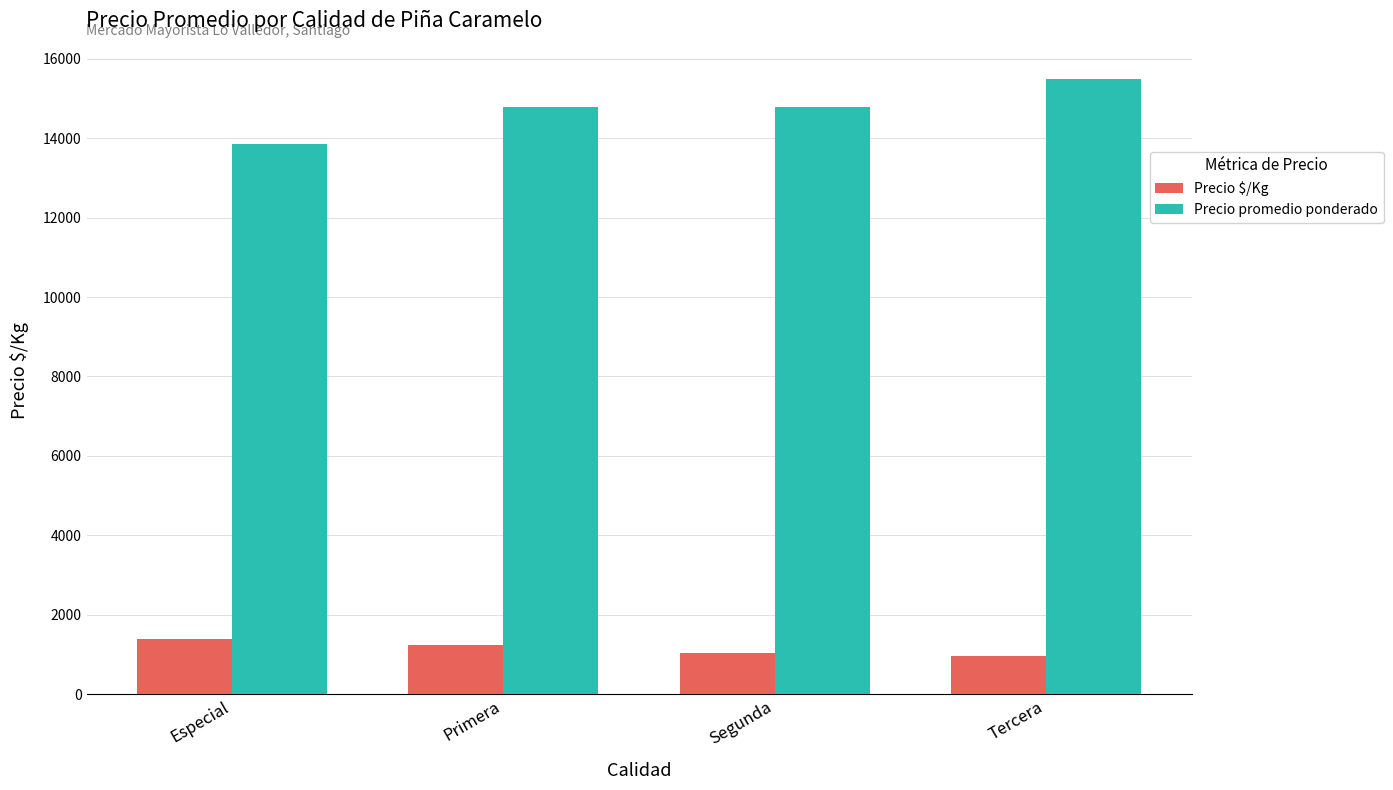

Which category has the highest value in the Precio promedio ponderado series?

Tercera